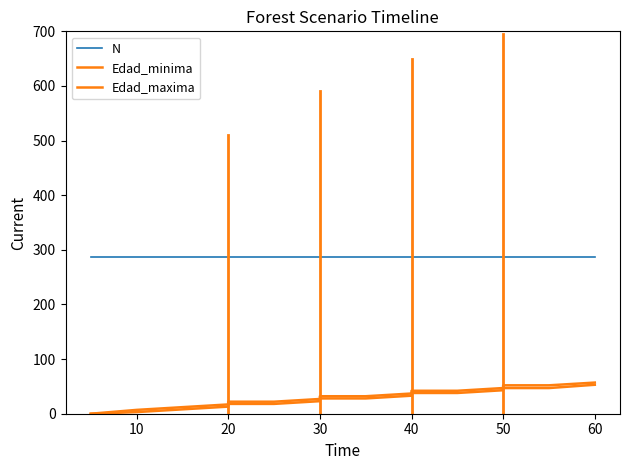

True or false: Edad_minima and N cross at least once.

False